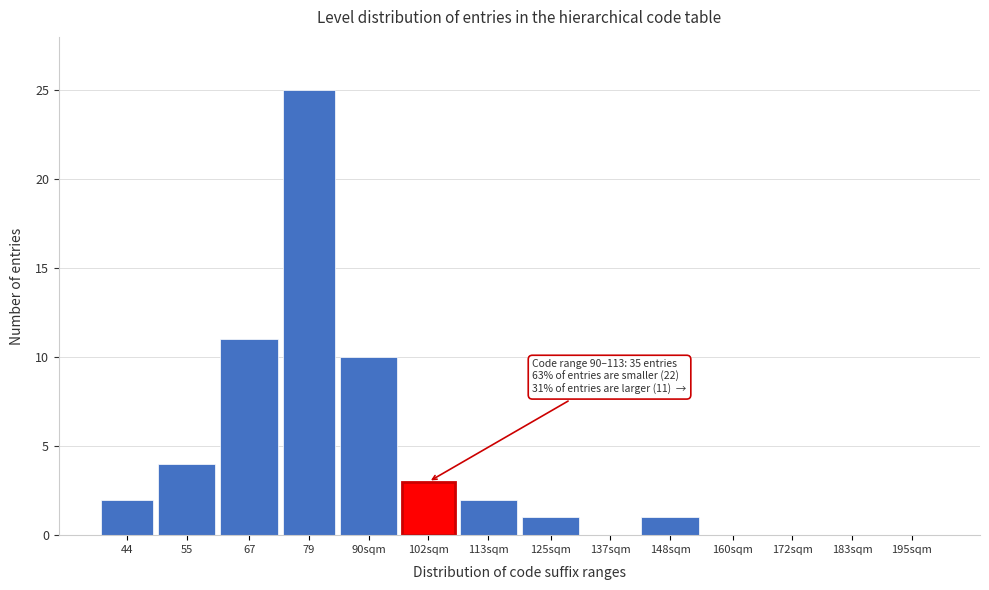

Reading left to right, extract all data points from this chart.

44=2	55=4	67=11	79=25	90sqm=10	102sqm=3	113sqm=2	125sqm=1	137sqm=0	148sqm=1	160sqm=0	172sqm=0	183sqm=0	195sqm=0